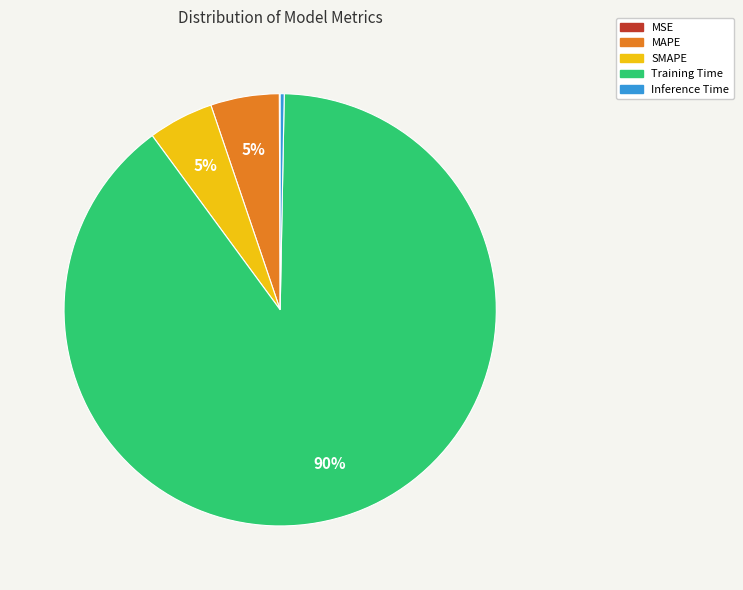

True or false: MAPE accounts for 5% of the total.

True